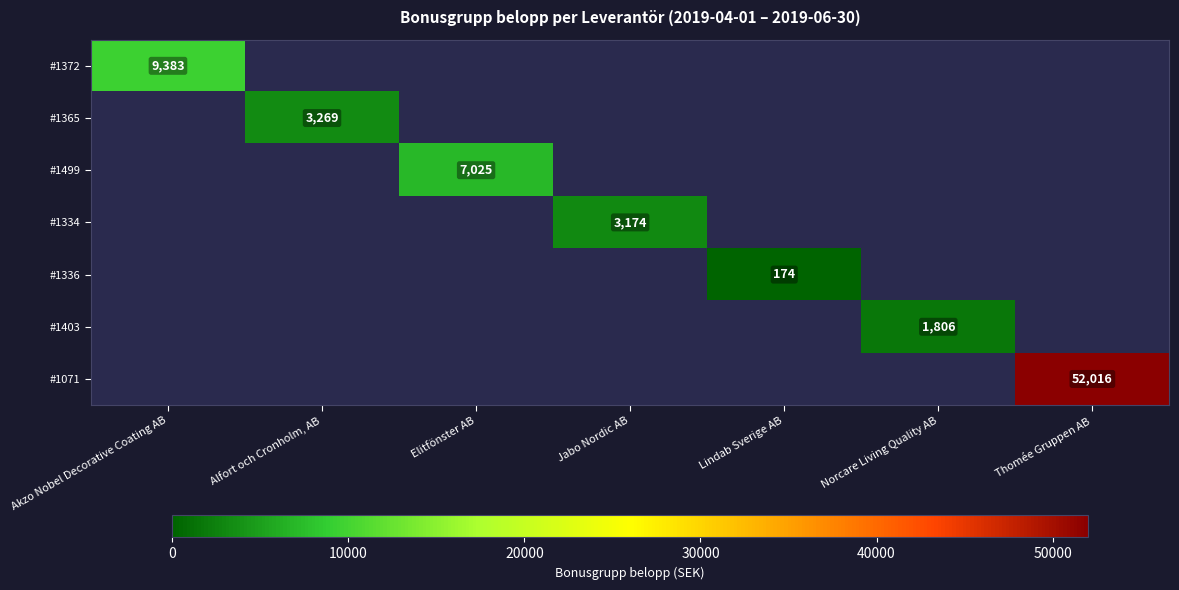

The #1499 series shows 12601 at Elitfönster AB. True or false?

False